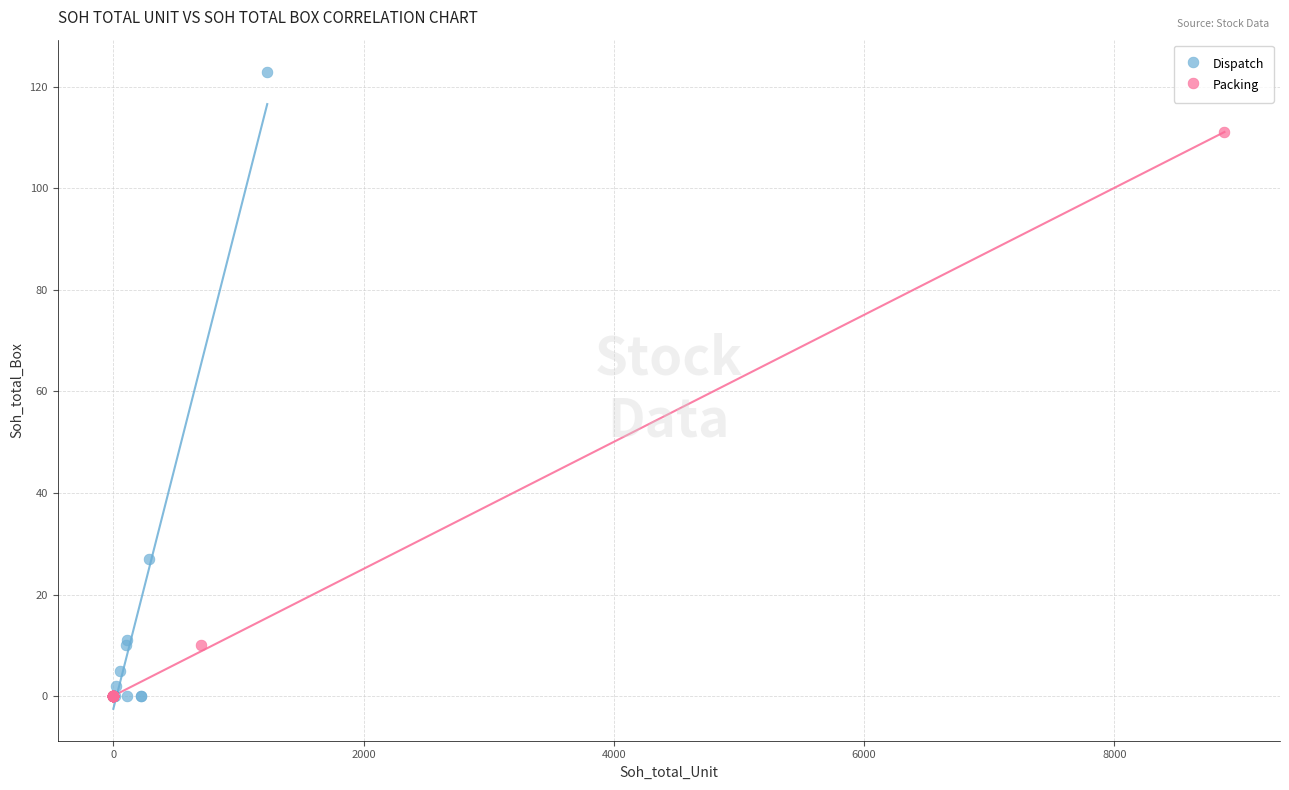

What are all the series names shown in the legend?

Dispatch, Packing